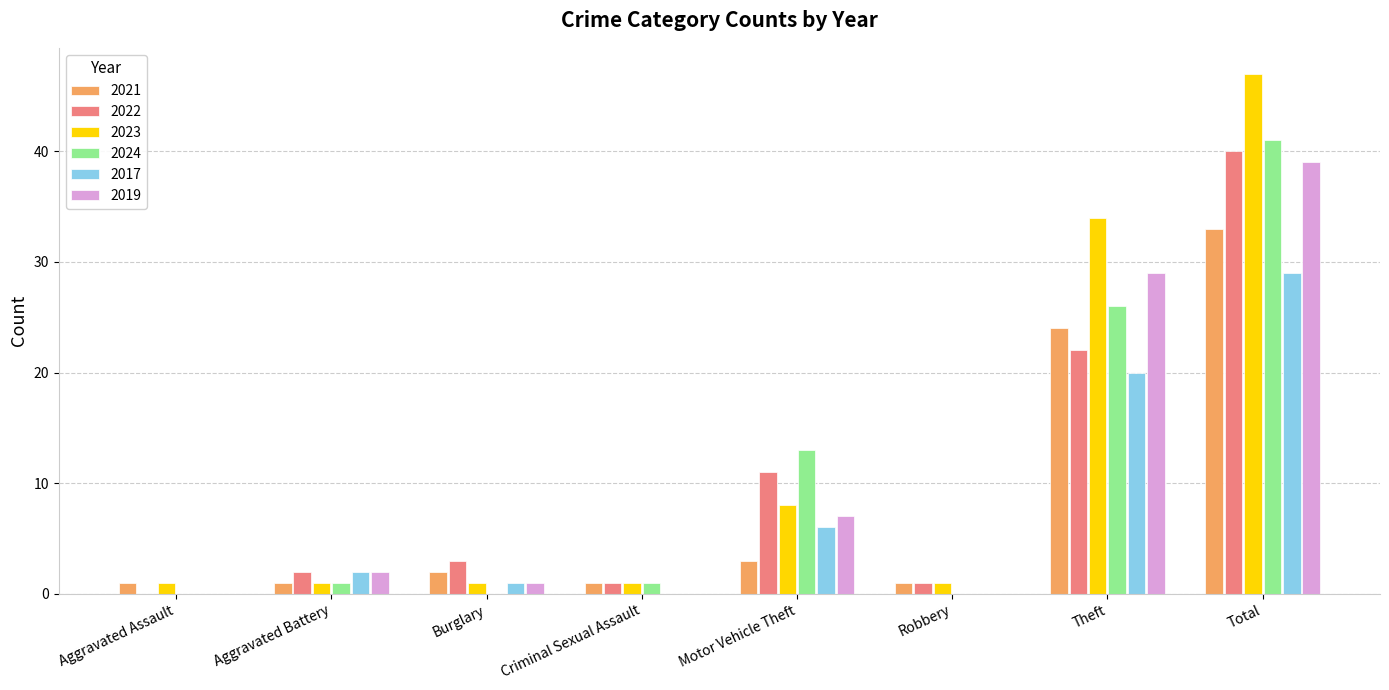

What are all the series names shown in the legend?

2021, 2022, 2023, 2024, 2017, 2019